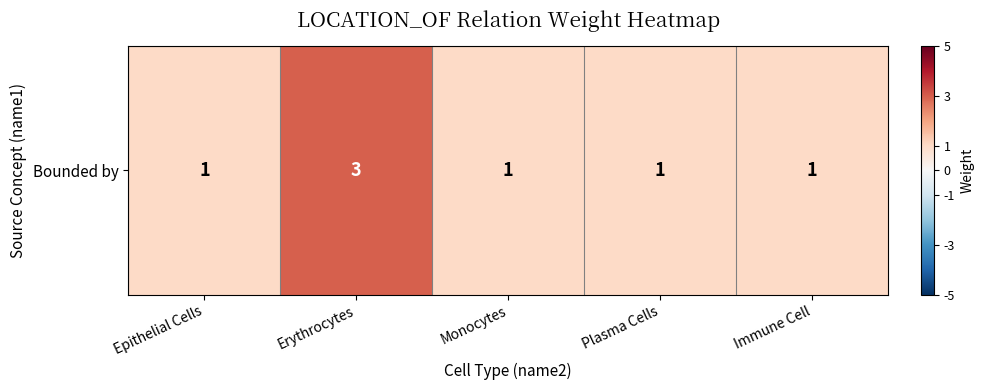

Where is the data nearest to the value 2?

Epithelial Cells